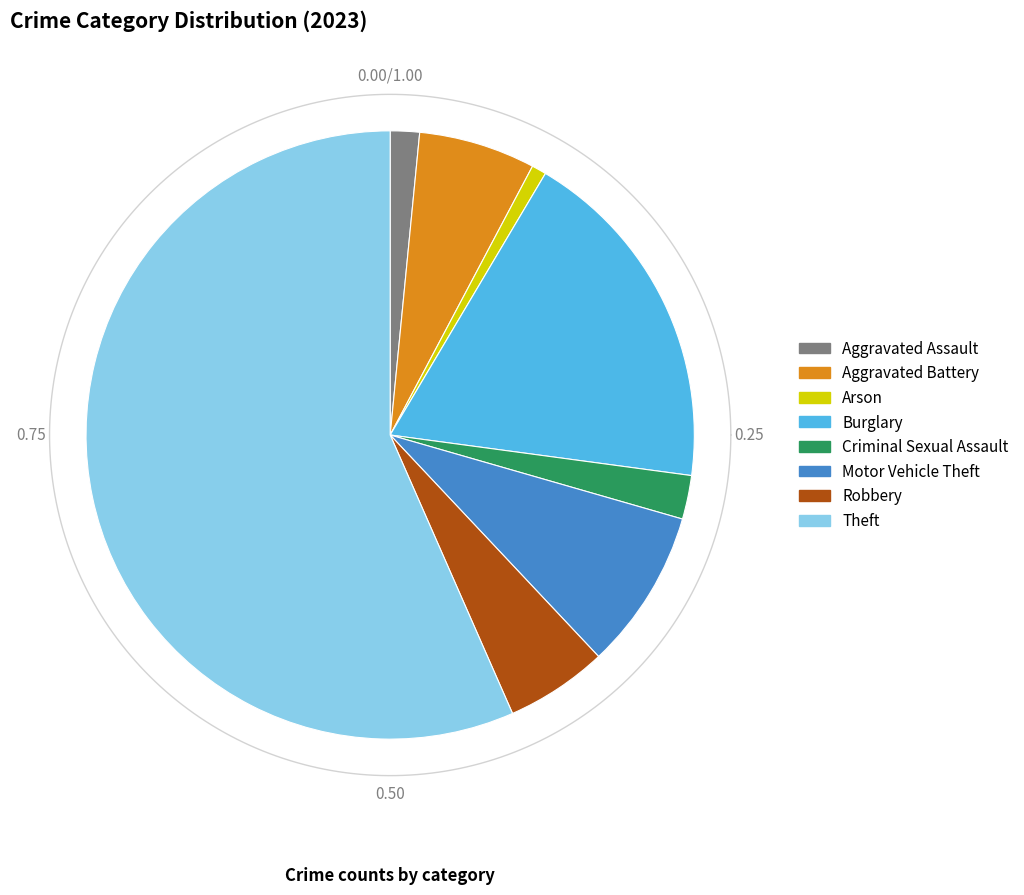

Which category has the smallest portion of the pie?

Arson